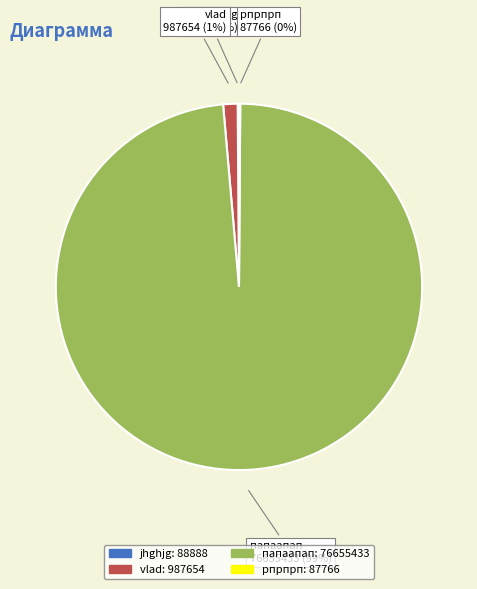

To the nearest percent, what percentage of the pie is vlad?

1%